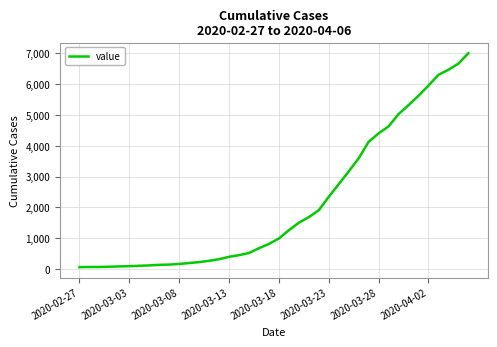

What is the greatest value displayed?

7004